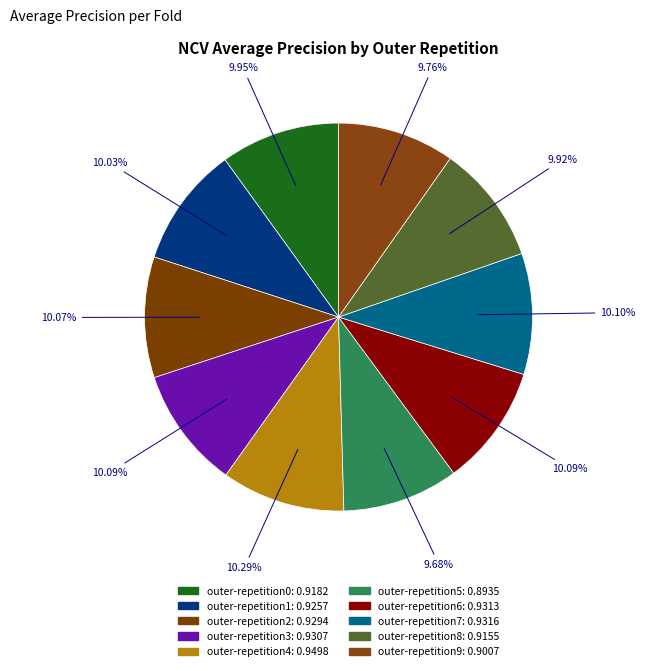

Rank the categories by value from lowest to highest.

outer-repetition5, outer-repetition9, outer-repetition8, outer-repetition0, outer-repetition1, outer-repetition2, outer-repetition3, outer-repetition6, outer-repetition7, outer-repetition4